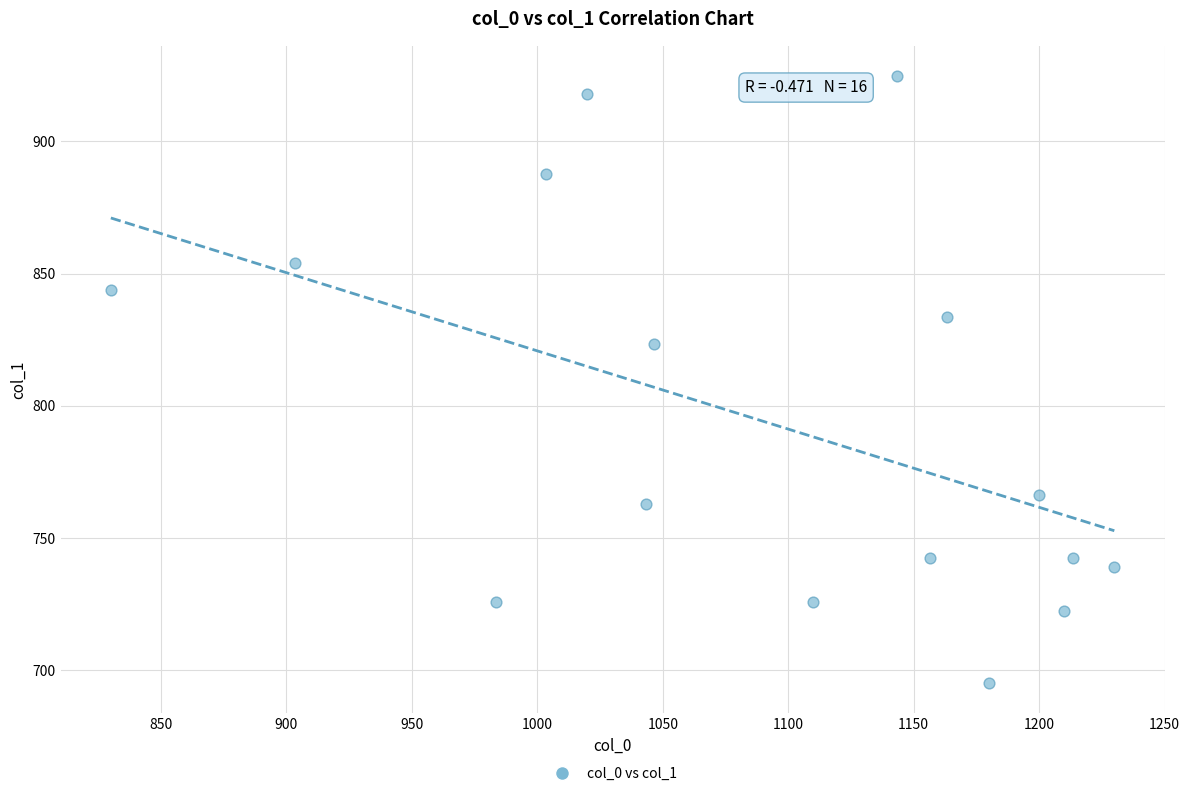

What is the range of Y values (max minus min)?

229.5